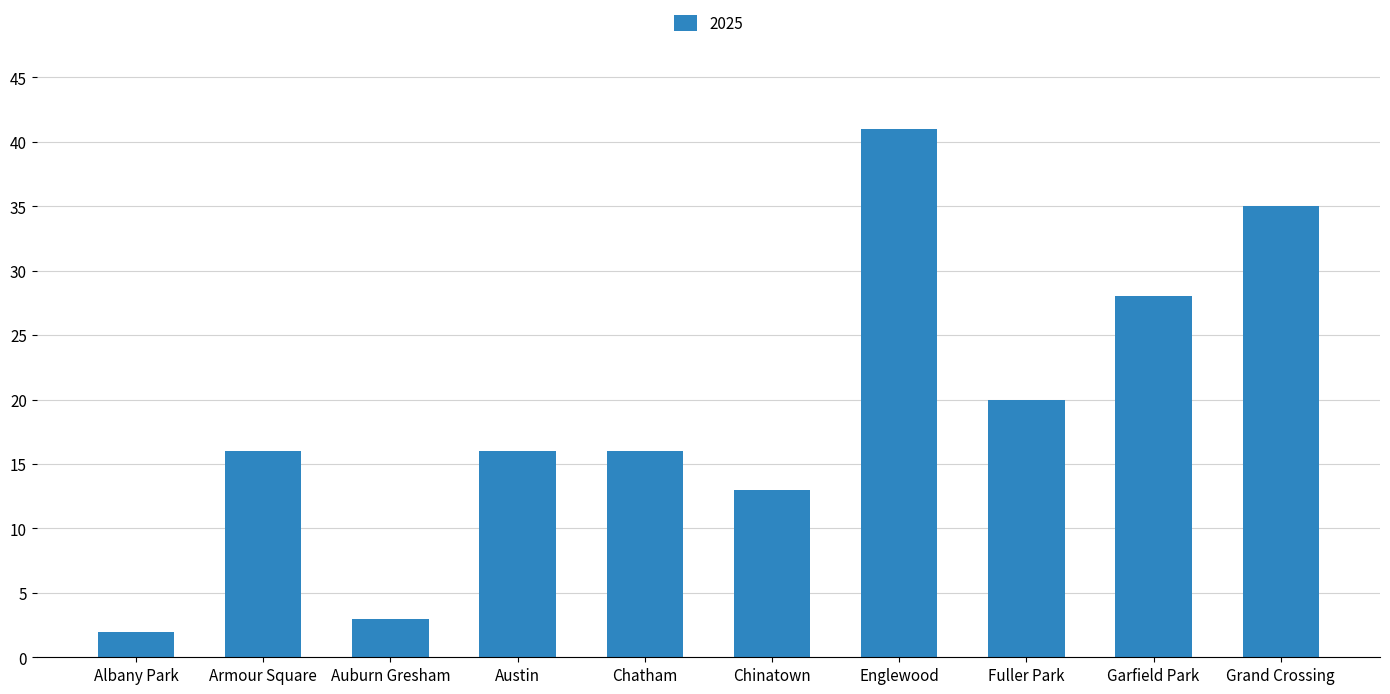

What is the change in value from Armour Square to Grand Crossing?

+19